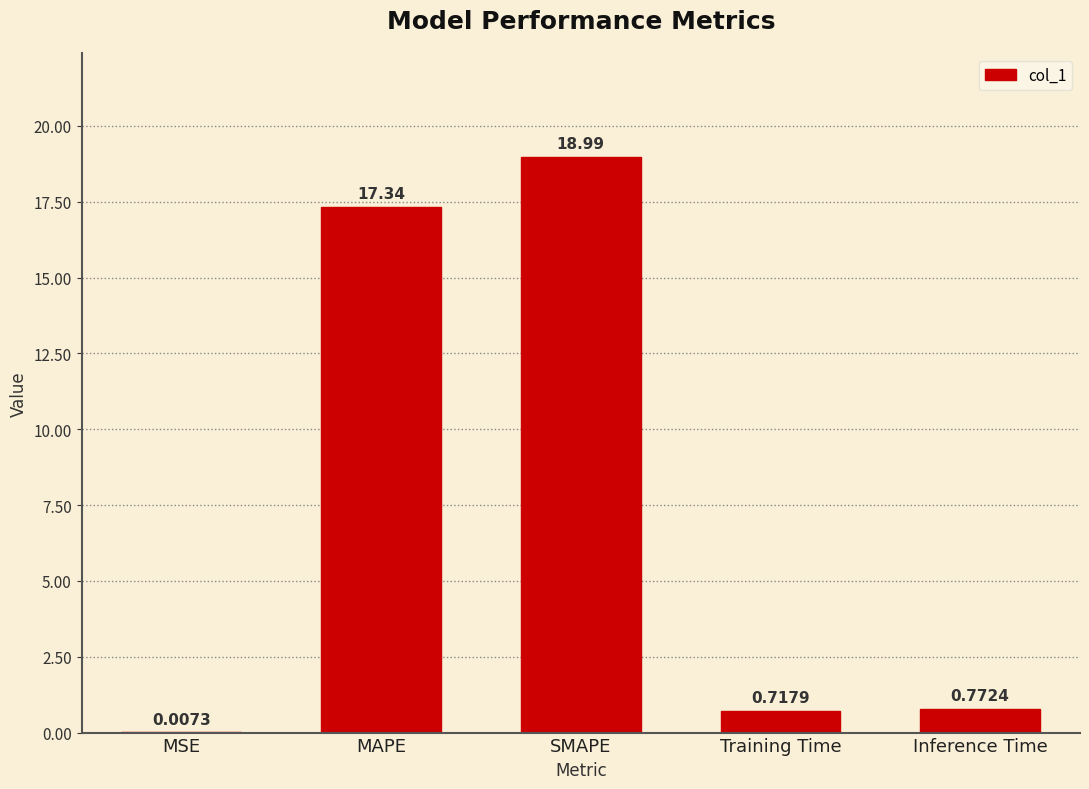

What is the sum of all values?

37.8